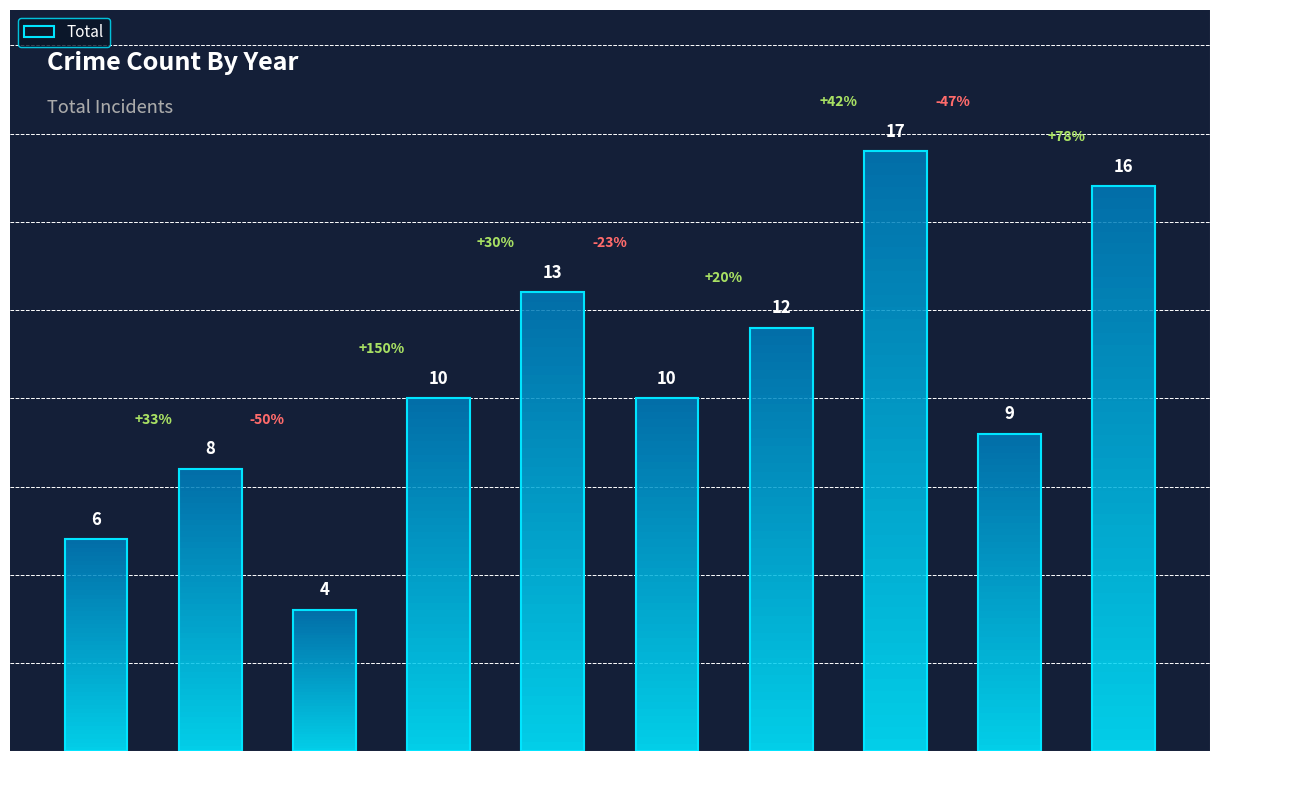

The value at 2015 is 2. True or false?

False